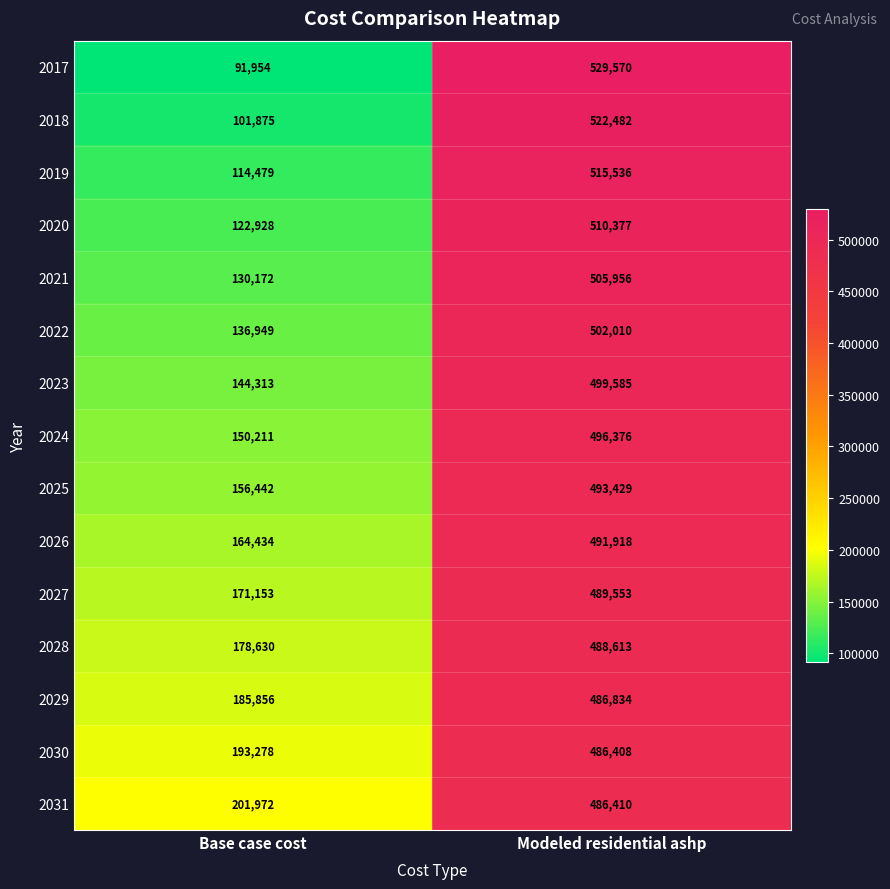

What is the approximate value of 2026 at Modeled residential ashp, to the nearest 50?

491900